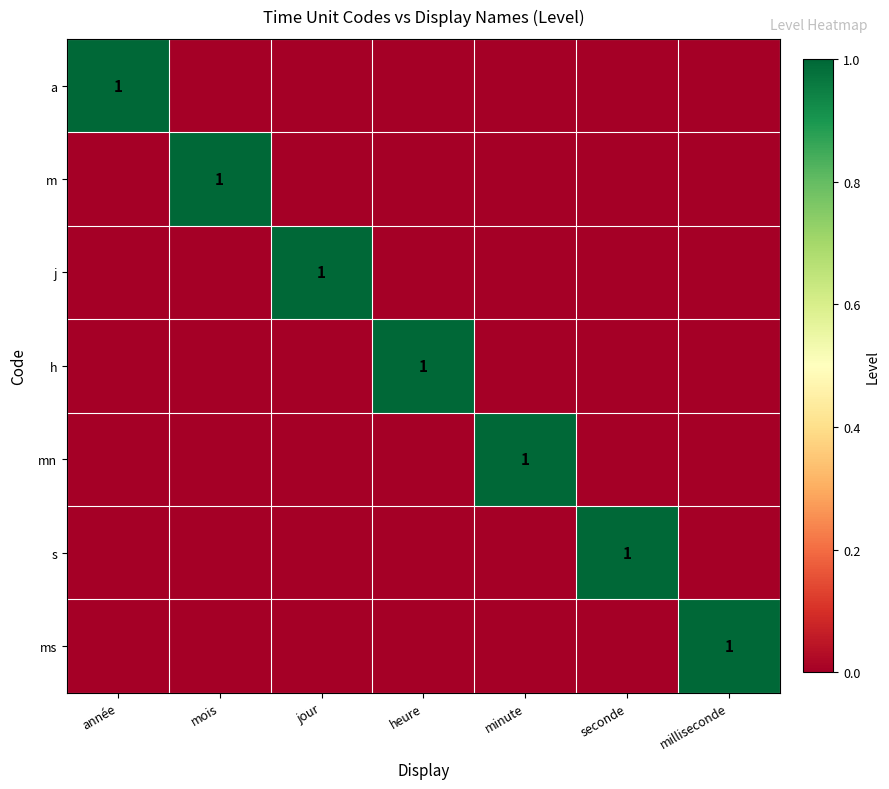

What is the spread (max minus min) of values at mois?

1